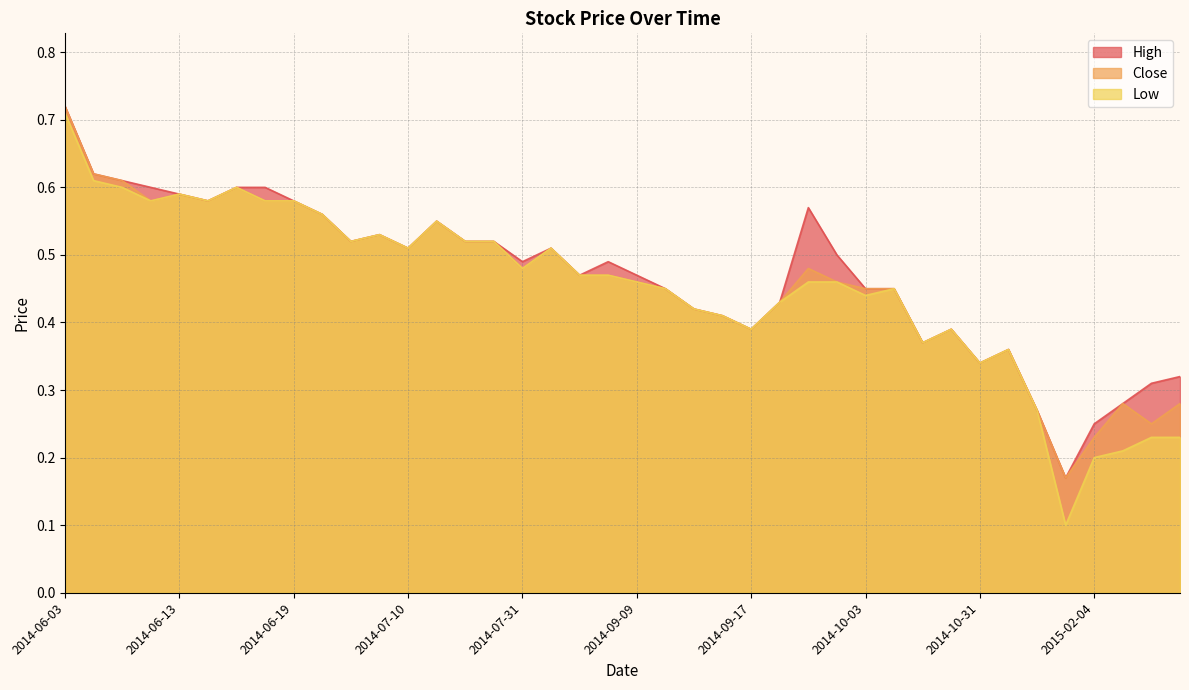

What are all the series names shown in the legend?

High, Close, Low